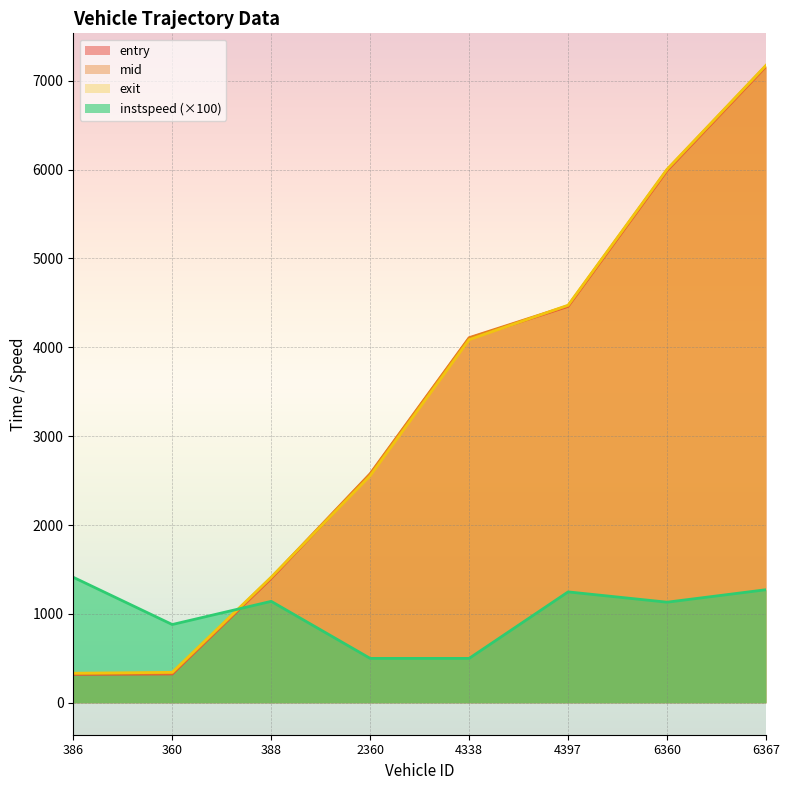

What is the approximate value of mid at 4397?

4467.4